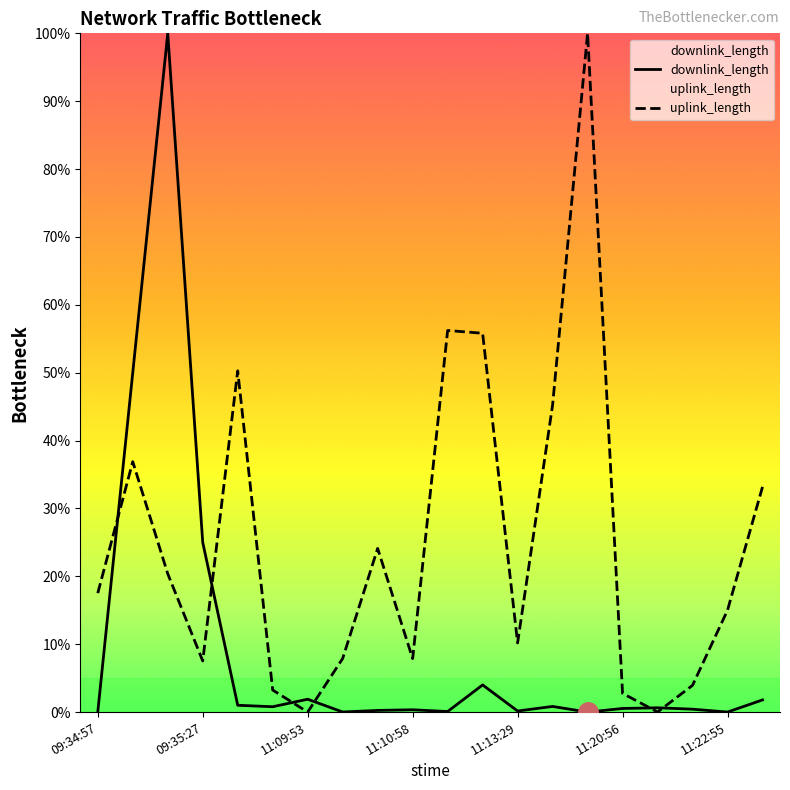

What is the highest value of the downlink_length series?

100.0